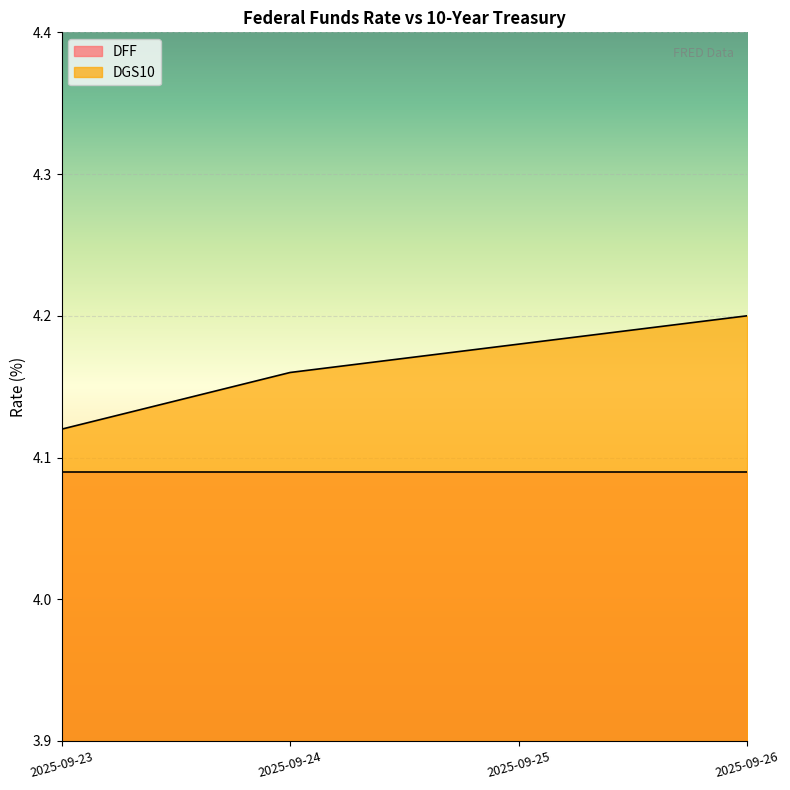

What value does the data have at 2025-09-24?

4.2